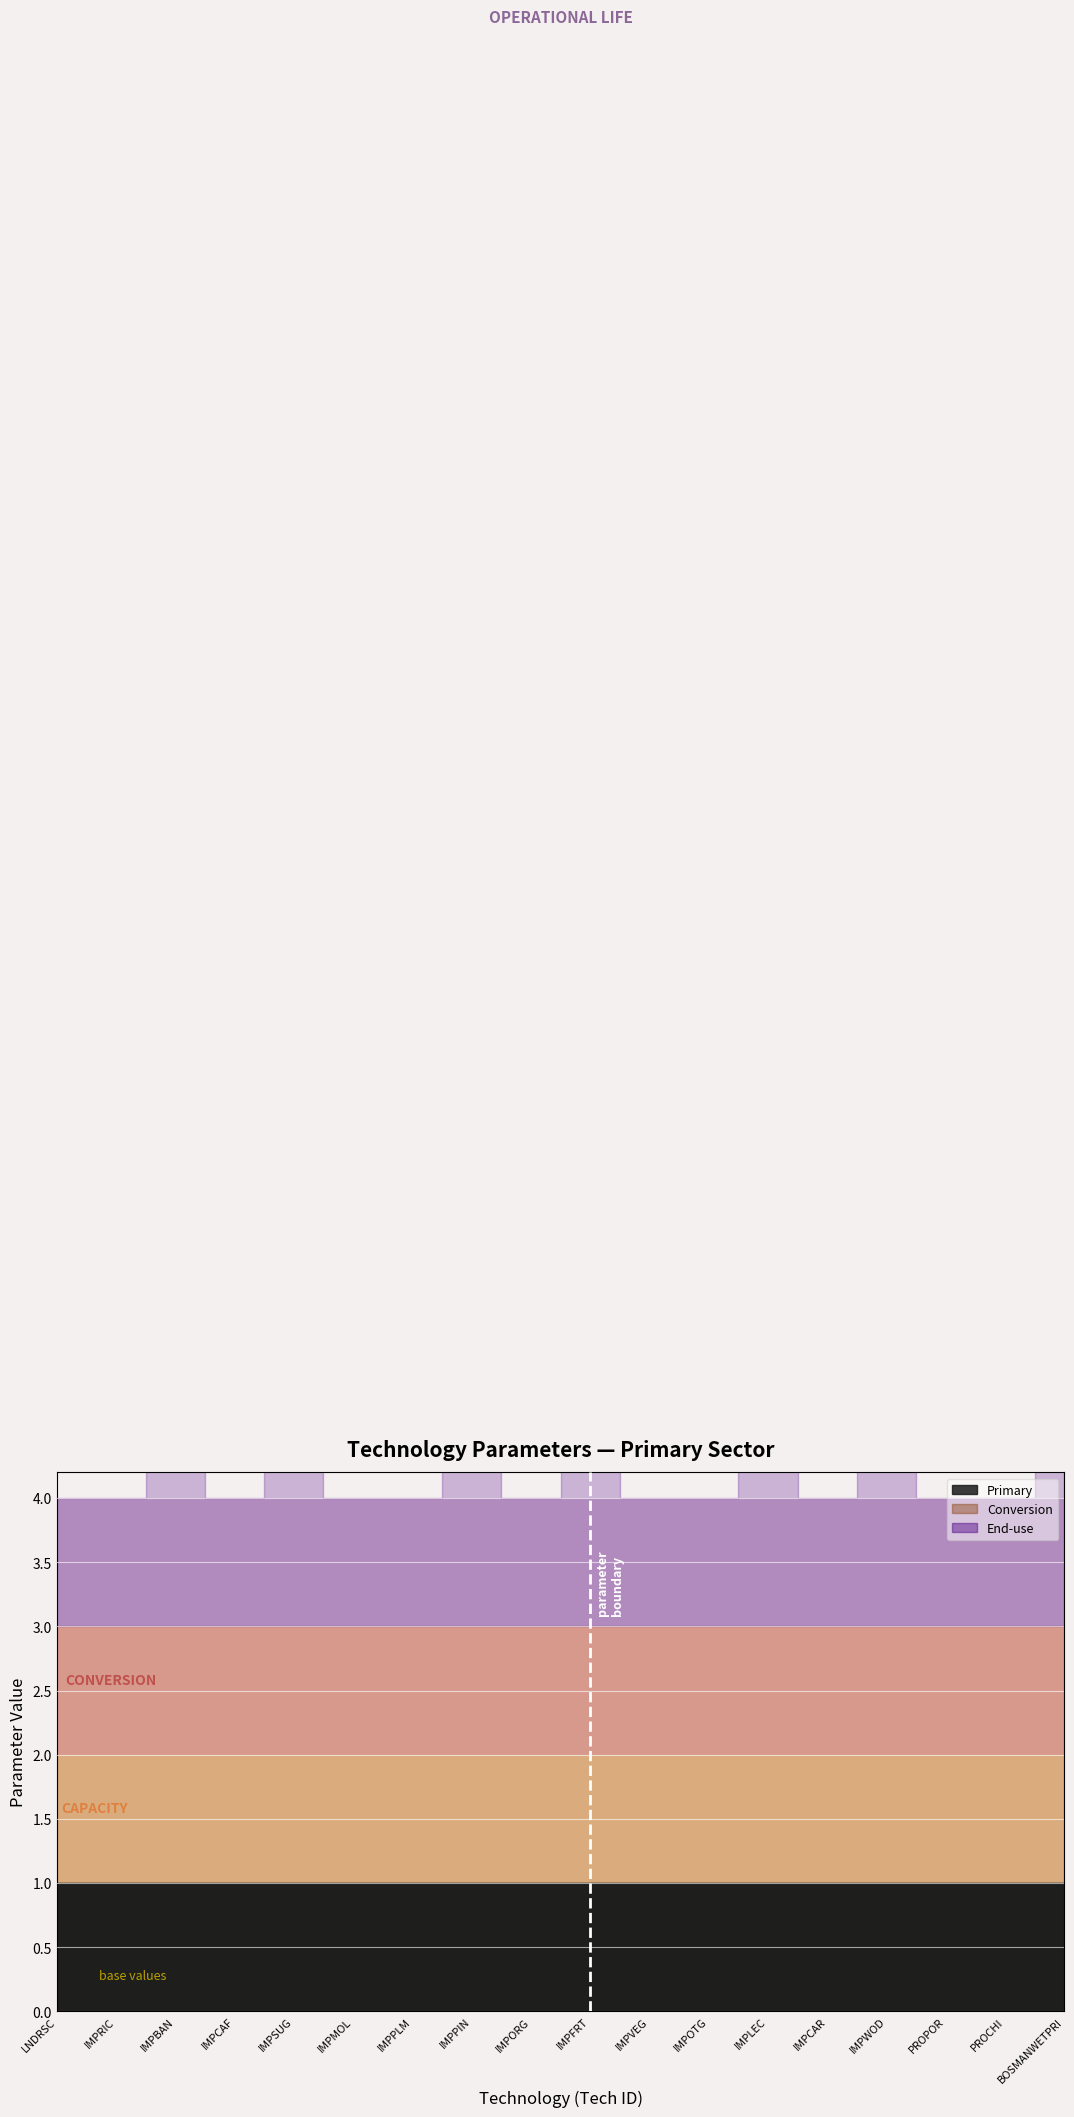

Between IMPBAN and IMPCAR, which series saw the biggest shift?

End-use